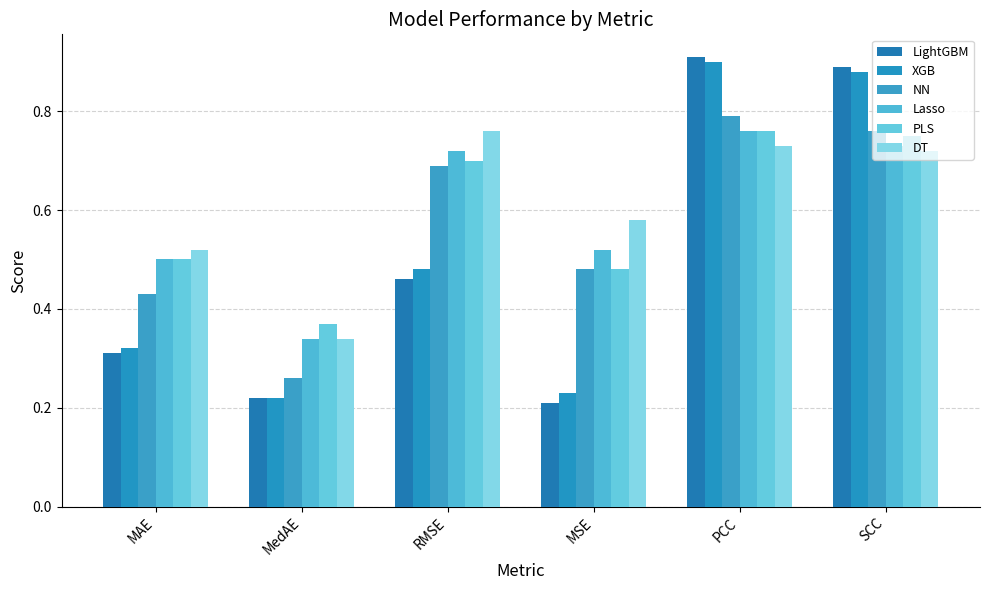

What is the difference between the PLS values at RMSE and MSE?

0.2